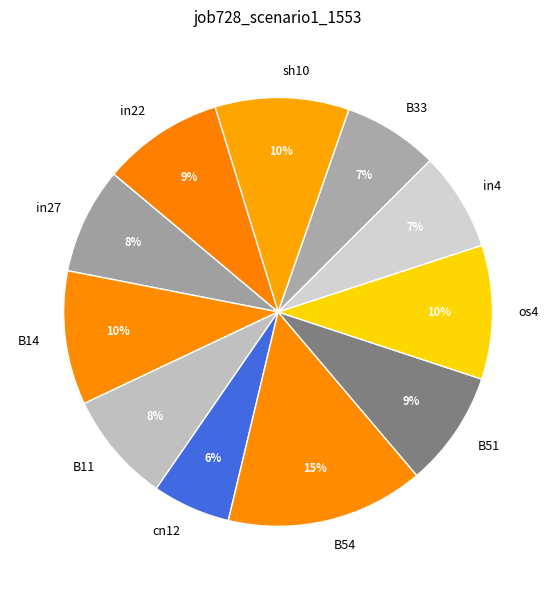

True or false: B33 accounts for 7% of the total.

True